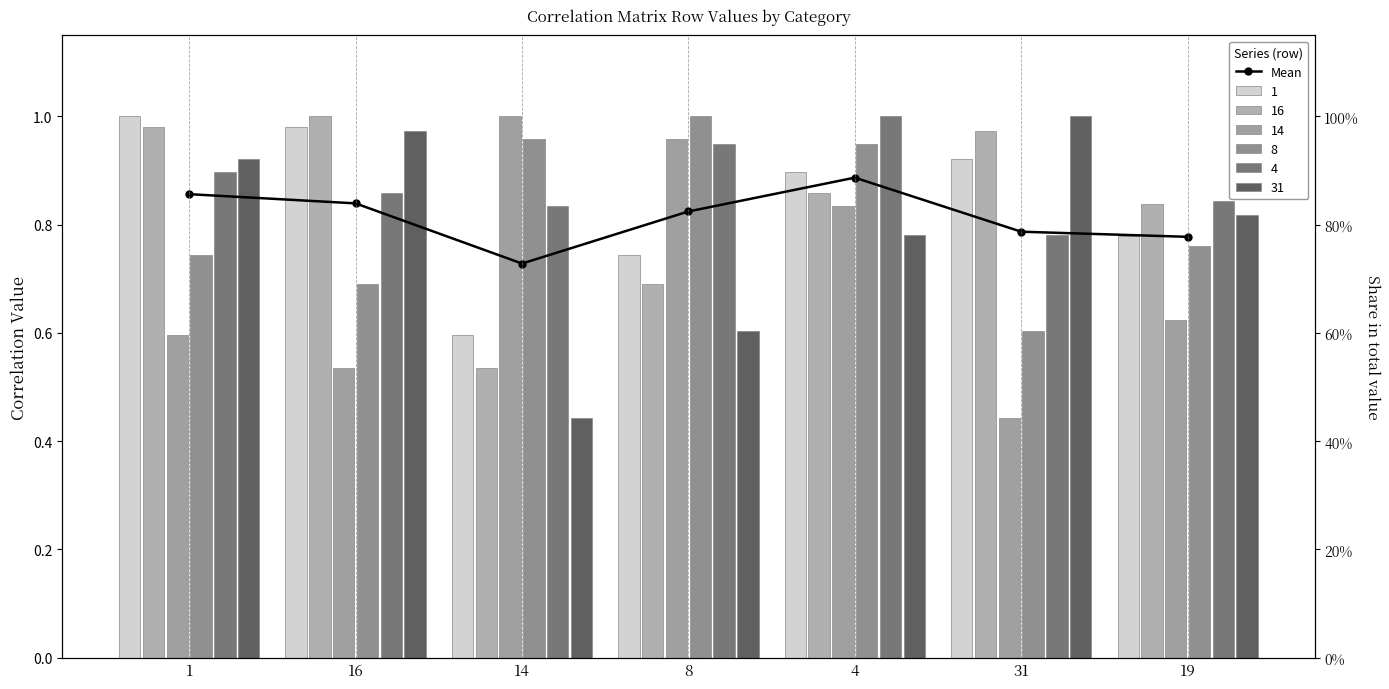

Reading left to right, what are all the values shown in this chart?

0.9	0.8	0.7	0.8	0.9	0.8	0.8